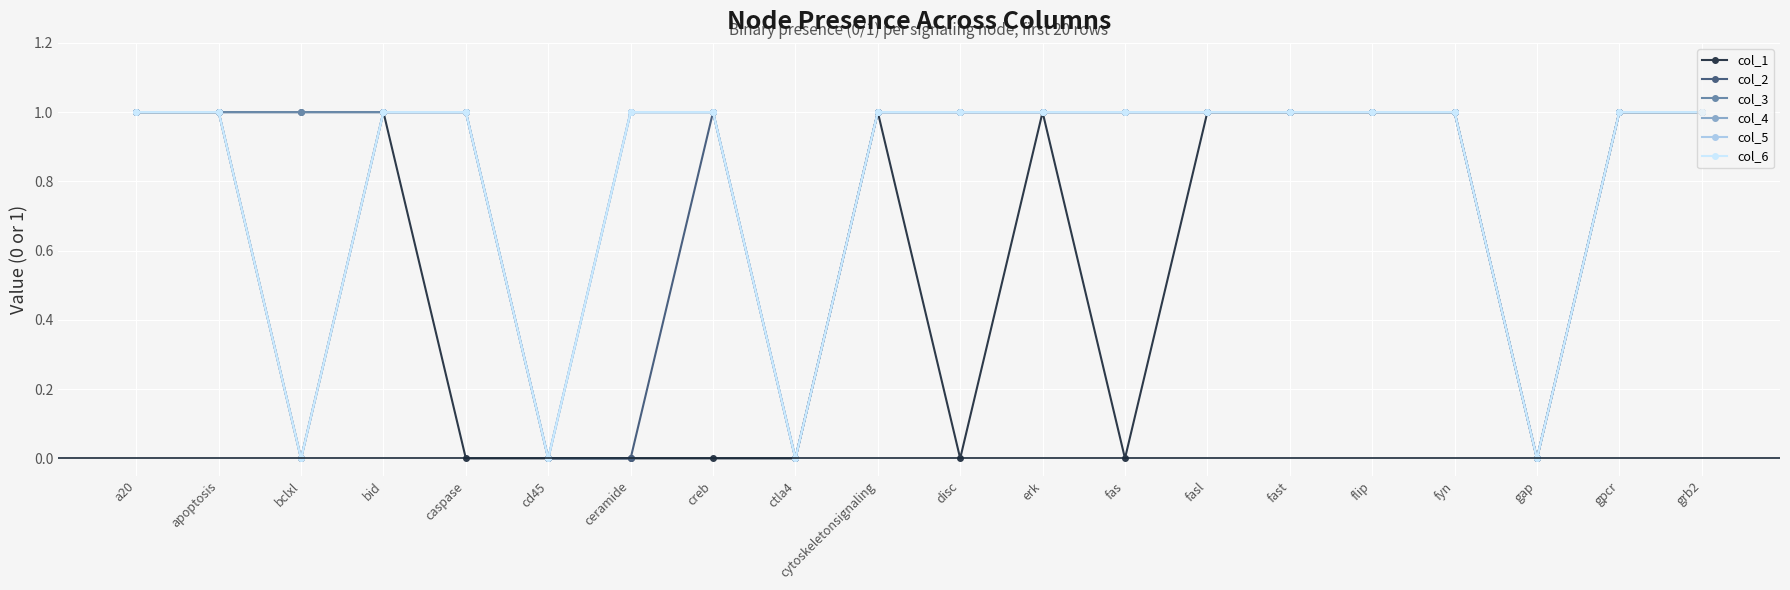

What is the greatest value displayed?

1